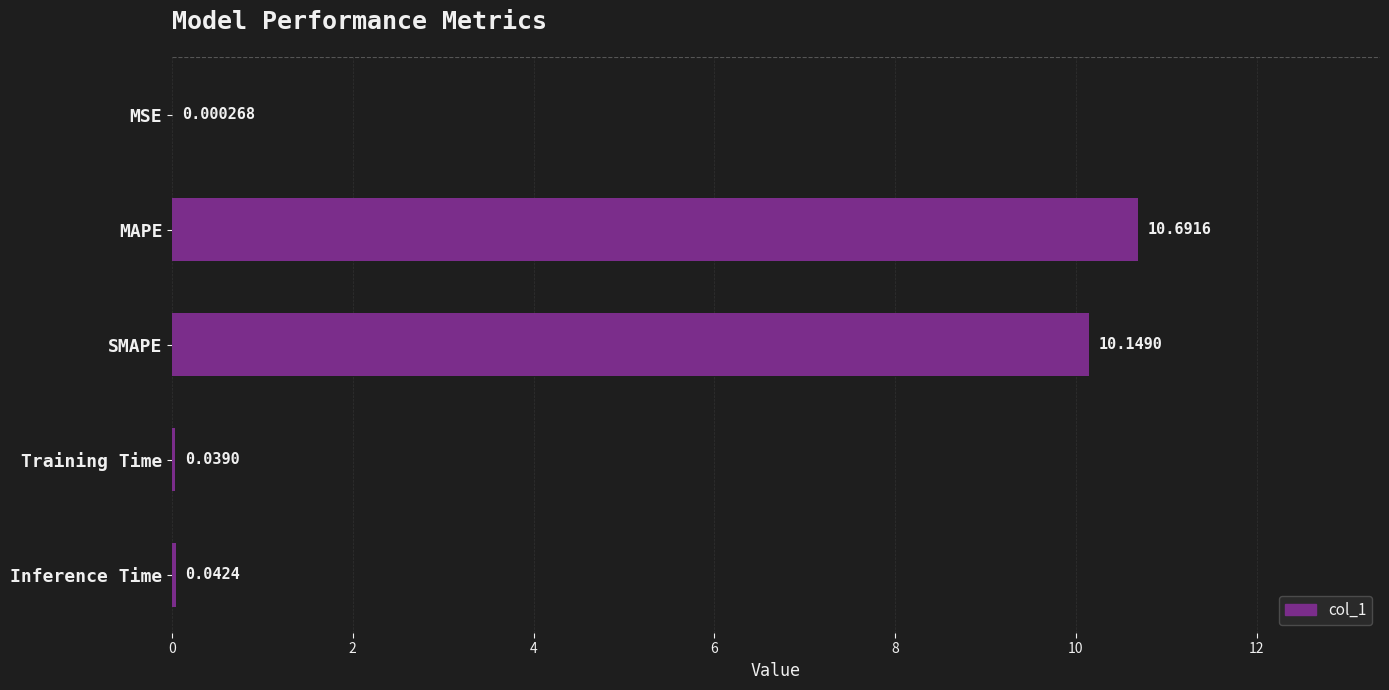

Between SMAPE and Inference Time, which is larger?

SMAPE